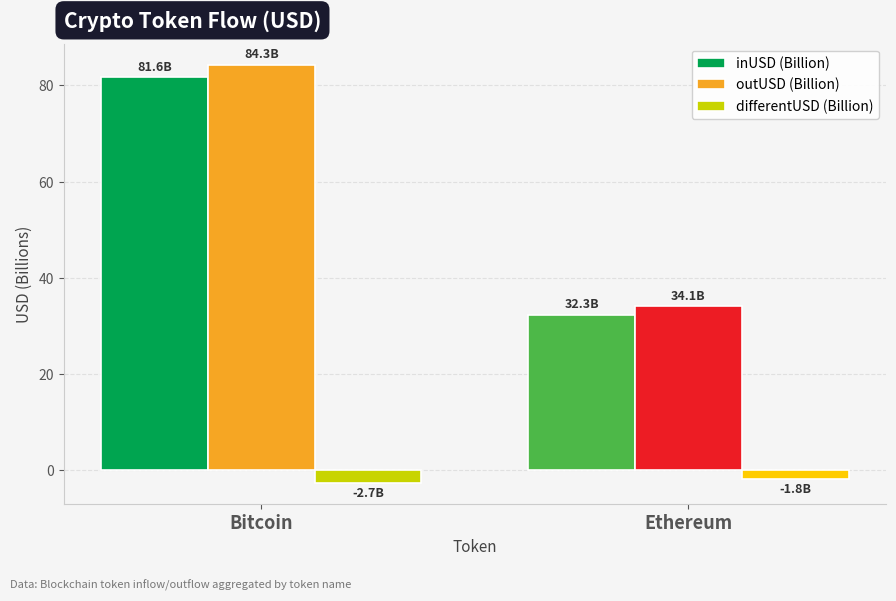

What is the difference between the highest and lowest values at Bitcoin?

87.0